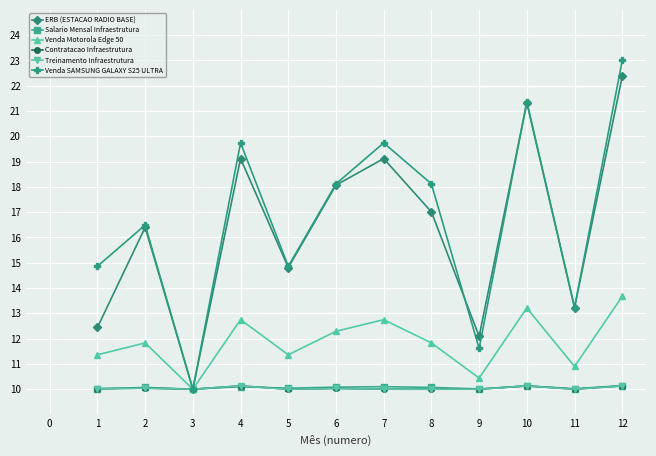

How many lines are shown in the chart?

6